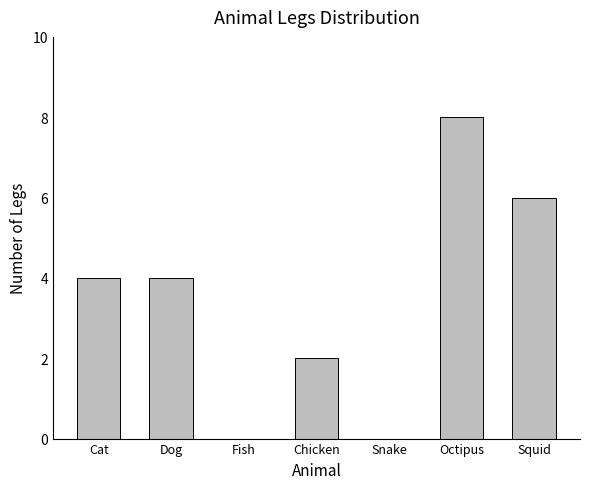

How many values are between 0 and 6?

6